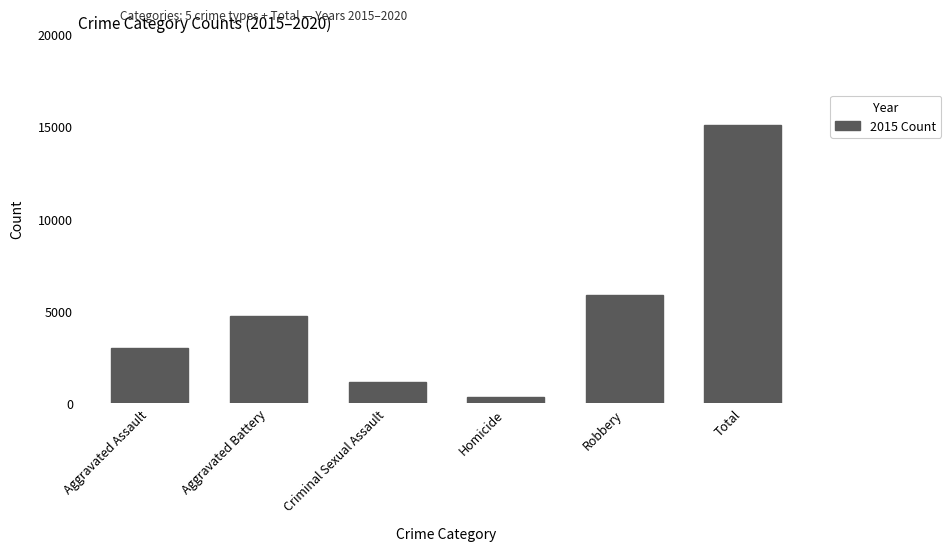

Reading left to right, extract all data points from this chart.

Aggravated Assault=2984	Aggravated Battery=4722	Criminal Sexual Assault=1172	Homicide=325	Robbery=5866	Total=15069